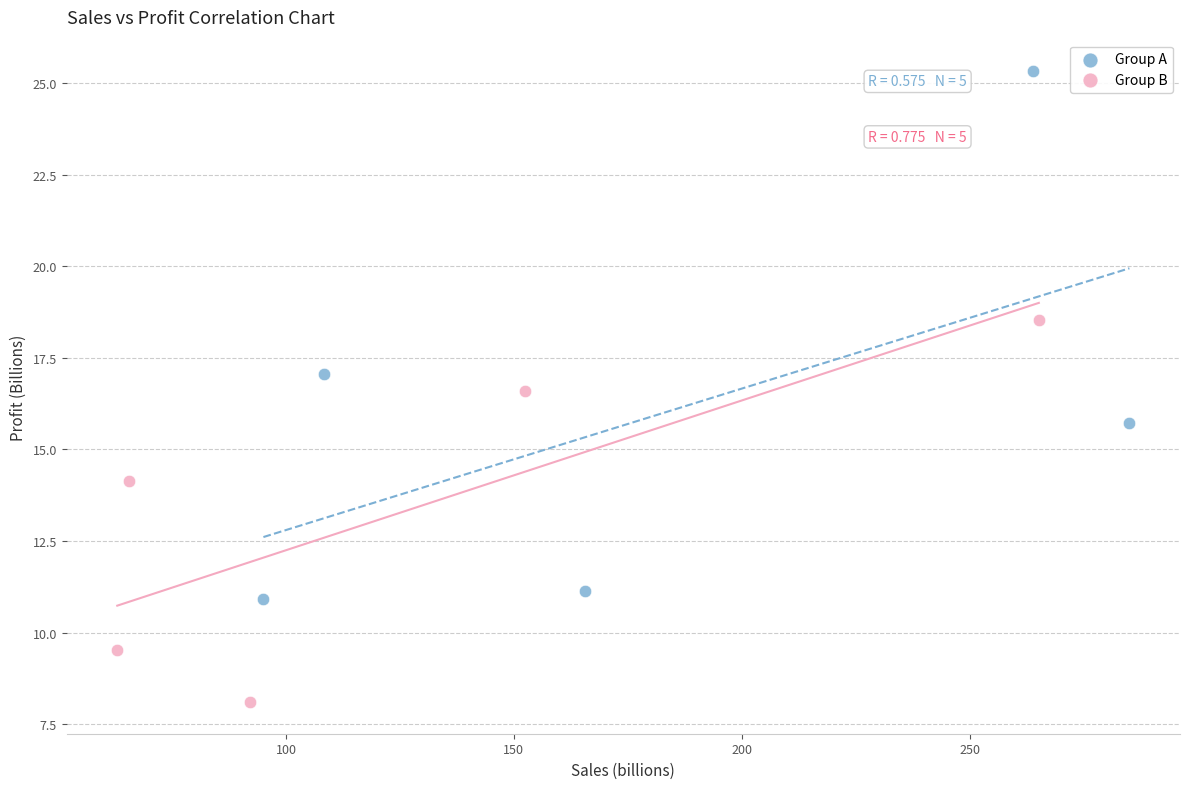

Which series has the widest spread of Y values?

Group A